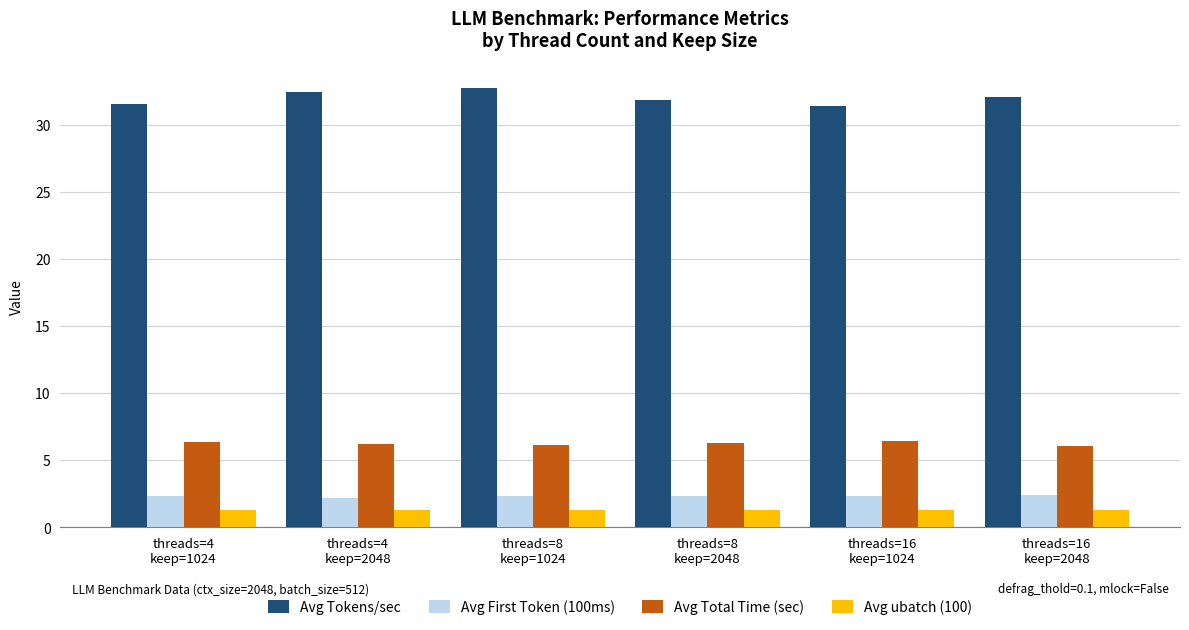

What position from the right is threads=8
keep=1024?

4